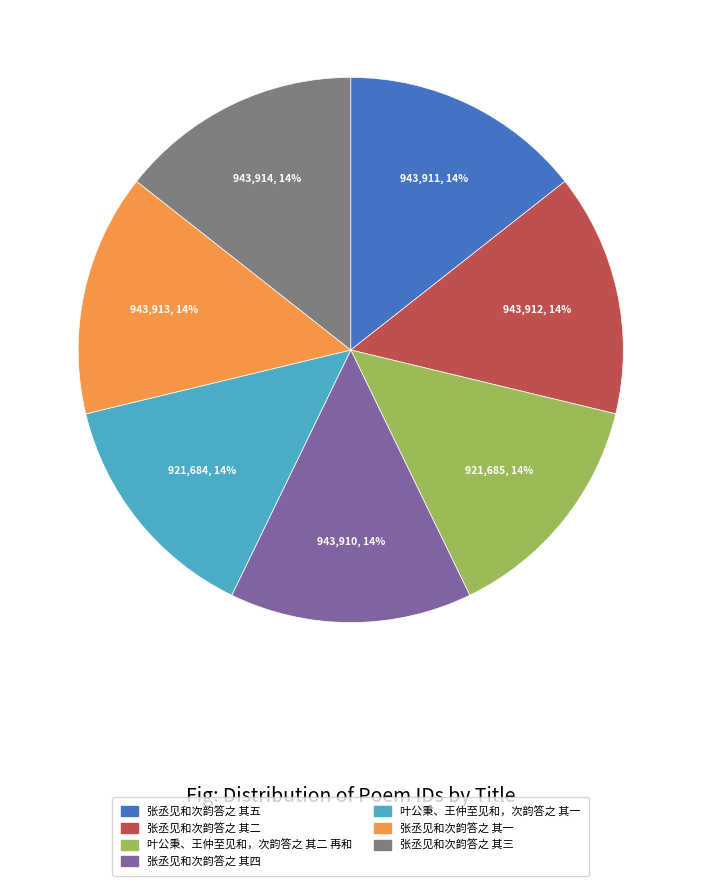

To the nearest percent, what is the combined percentage of 张丞见和次韵答之 其二 and 张丞见和次韵答之 其四?

29%